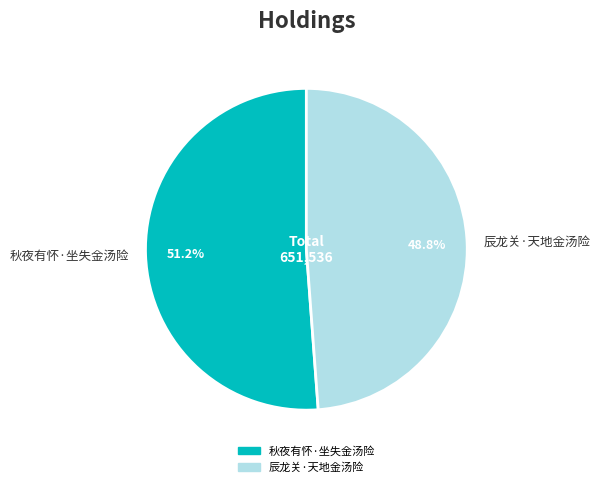

To the nearest percent, what is the combined percentage of 辰龙关·天地金汤险 and 秋夜有怀·坐失金汤险?

100%